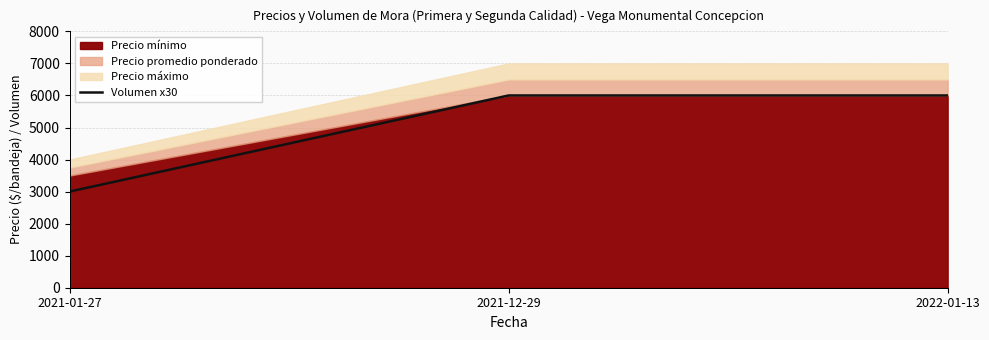

Rank the categories by value from highest to lowest.

2021-12-29, 2022-01-13, 2021-01-27